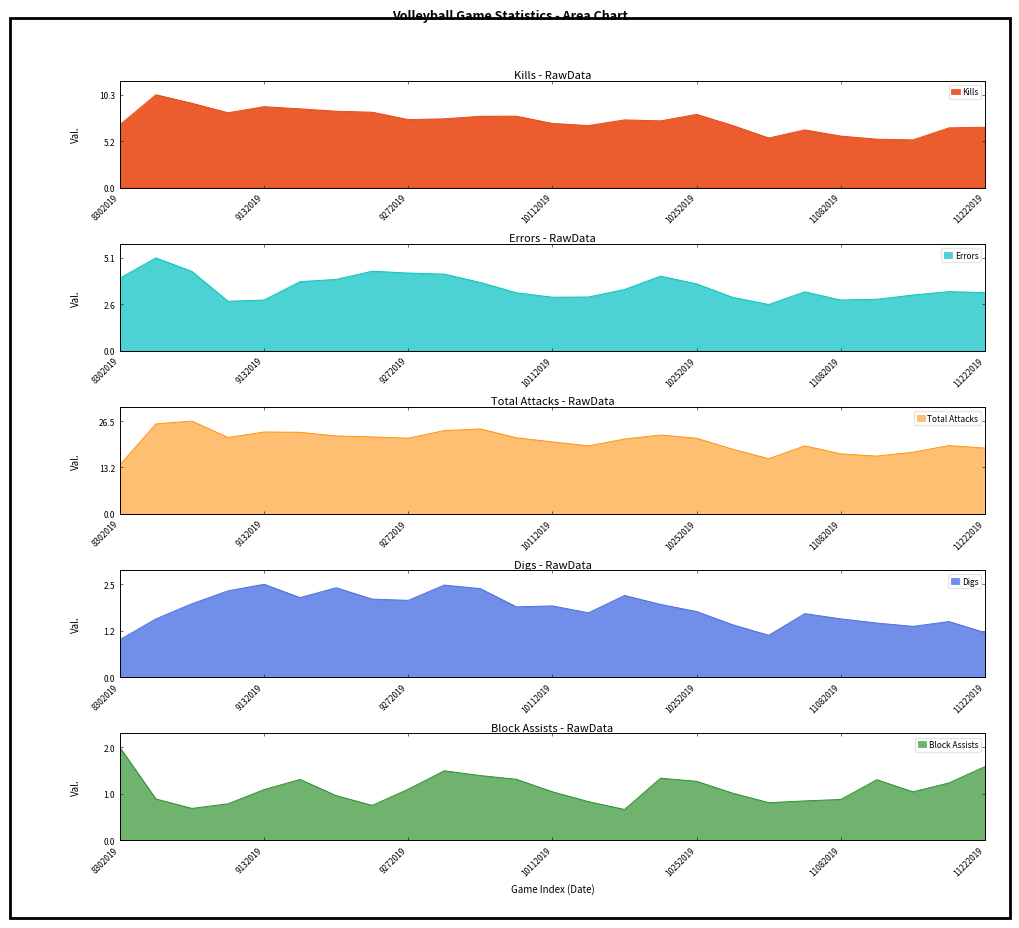

Reading right to left, what are all the values shown in this chart?

Kills: 6.7	6.6	5.3	5.4	5.7	6.4	5.5	6.9	8.1	7.4	7.5	6.9	7.1	7.9	7.9	7.7	7.6	8.4	8.5	8.8	9.0	8.3	9.4	10.3	7.0
Errors: 3.2	3.3	3.1	2.8	2.8	3.2	2.5	2.9	3.7	4.1	3.4	3.0	2.9	3.2	3.8	4.2	4.3	4.4	3.9	3.8	2.8	2.7	4.4	5.1	4.0
Total Attacks: 18.8	19.5	17.6	16.5	17.1	19.4	15.7	18.5	21.6	22.5	21.4	19.4	20.5	21.7	24.2	23.8	21.6	22.0	22.2	23.3	23.4	21.8	26.5	25.7	14.0
Digs: 1.2	1.5	1.4	1.4	1.6	1.7	1.1	1.4	1.8	1.9	2.2	1.7	1.9	1.9	2.4	2.5	2.1	2.1	2.4	2.1	2.5	2.3	2.0	1.6	1.0
Block Assists: 1.6	1.2	1.0	1.3	0.9	0.8	0.8	1.0	1.3	1.3	0.7	0.8	1.0	1.3	1.4	1.5	1.1	0.8	1.0	1.3	1.1	0.8	0.7	0.9	2.0